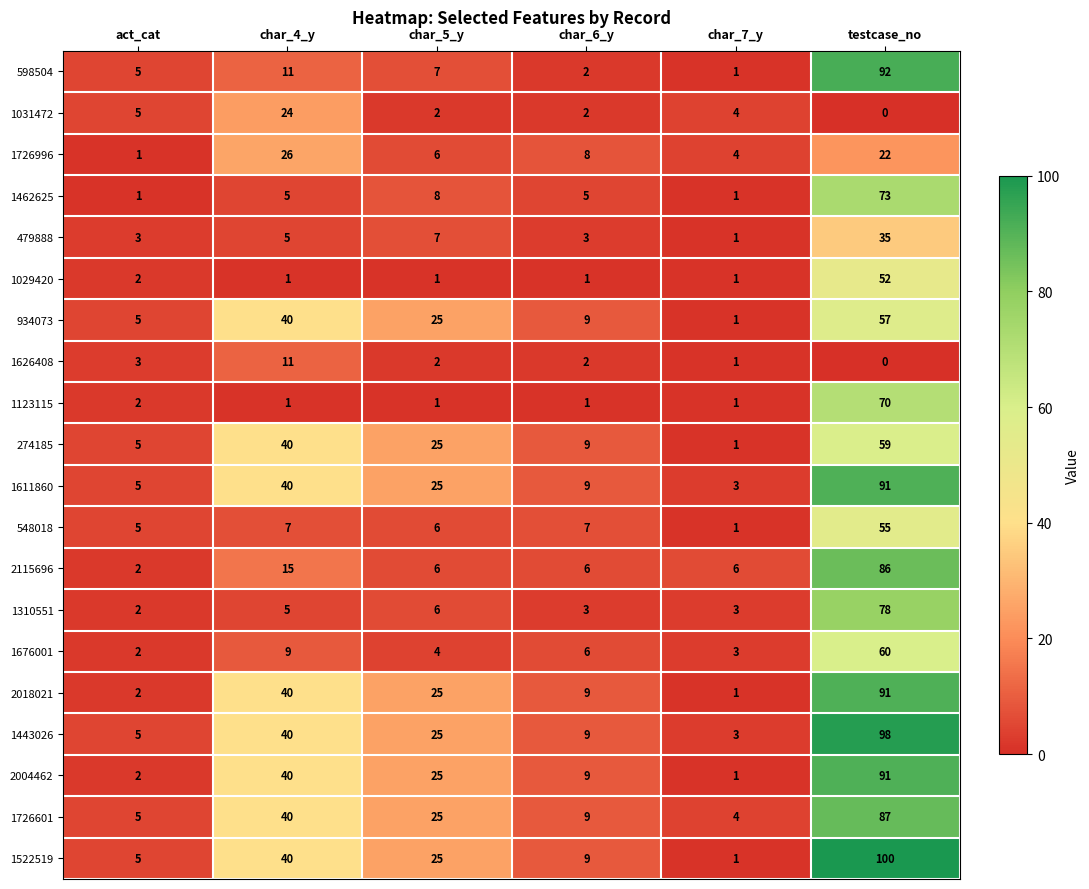

What is the total value across all series at testcase_no?

1297